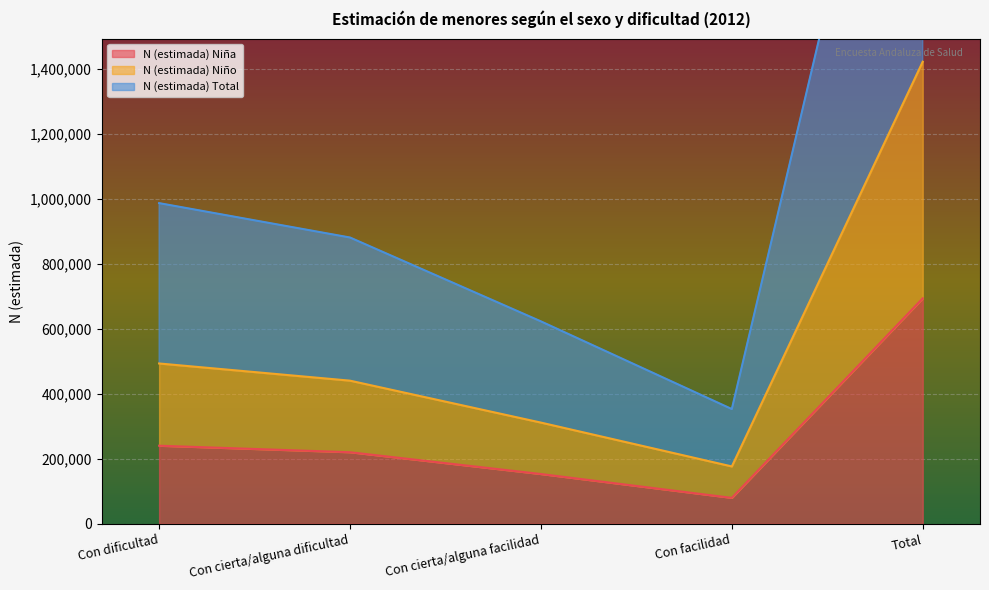

What position from the left is Total?

5